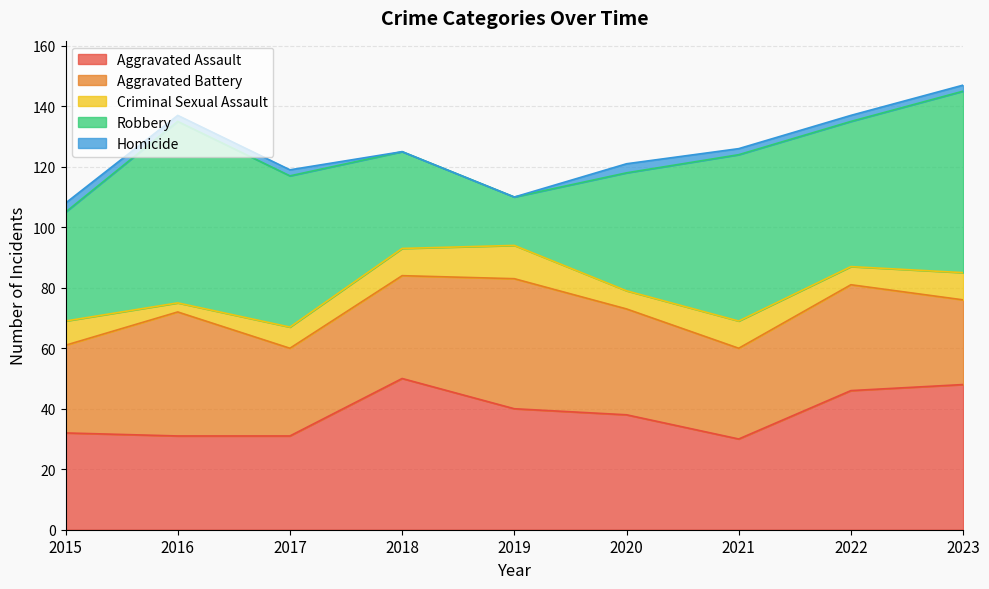

Which category has the highest value in the Criminal Sexual Assault series?

2019